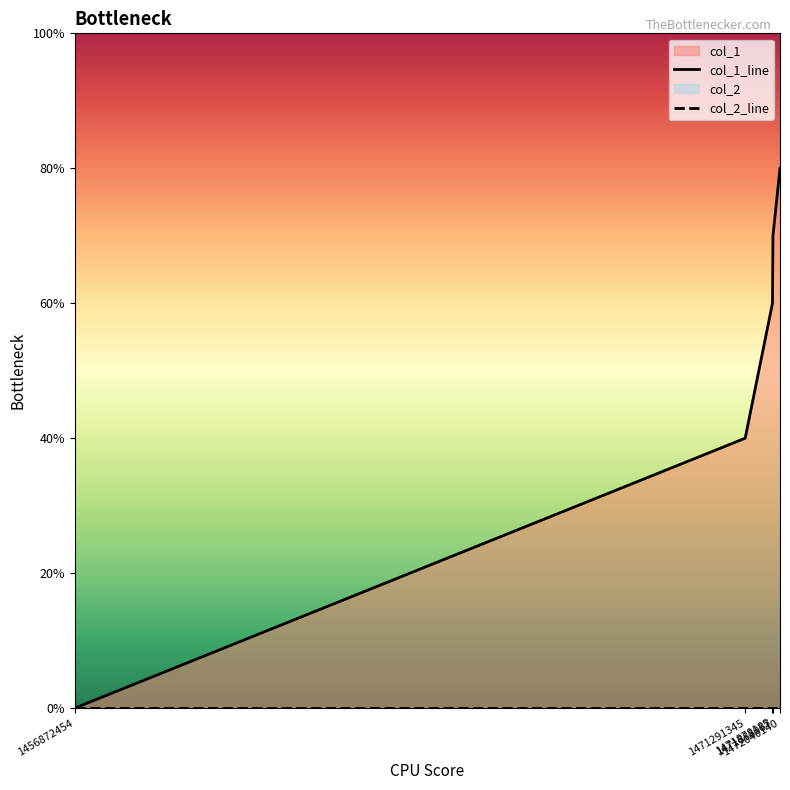

Approximately how many times larger is the value at 1472040140 compared to 1471878185?

1.3